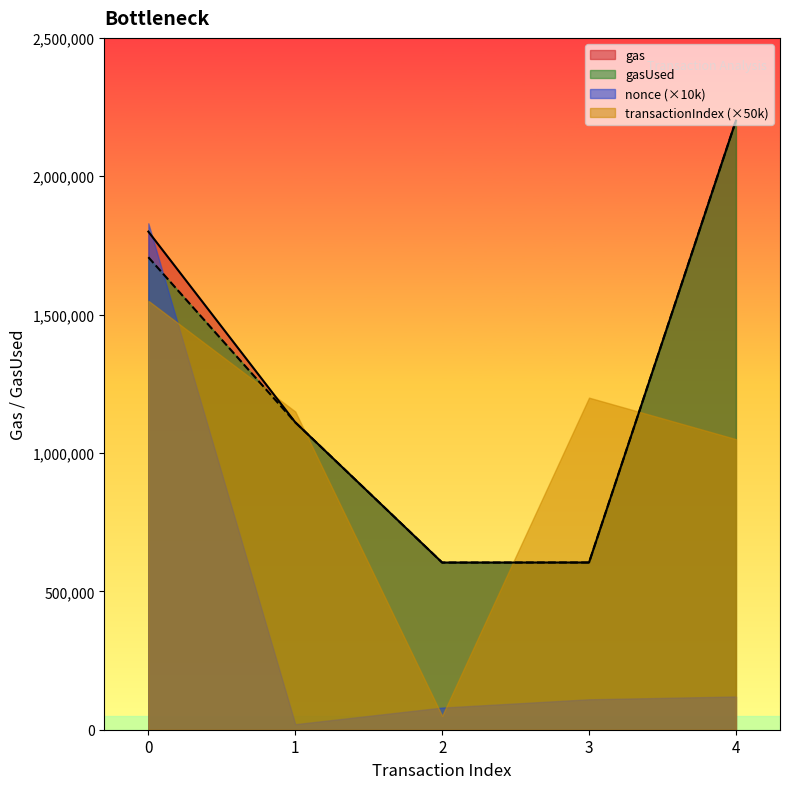

At which category does gas reach its first local valley?

2